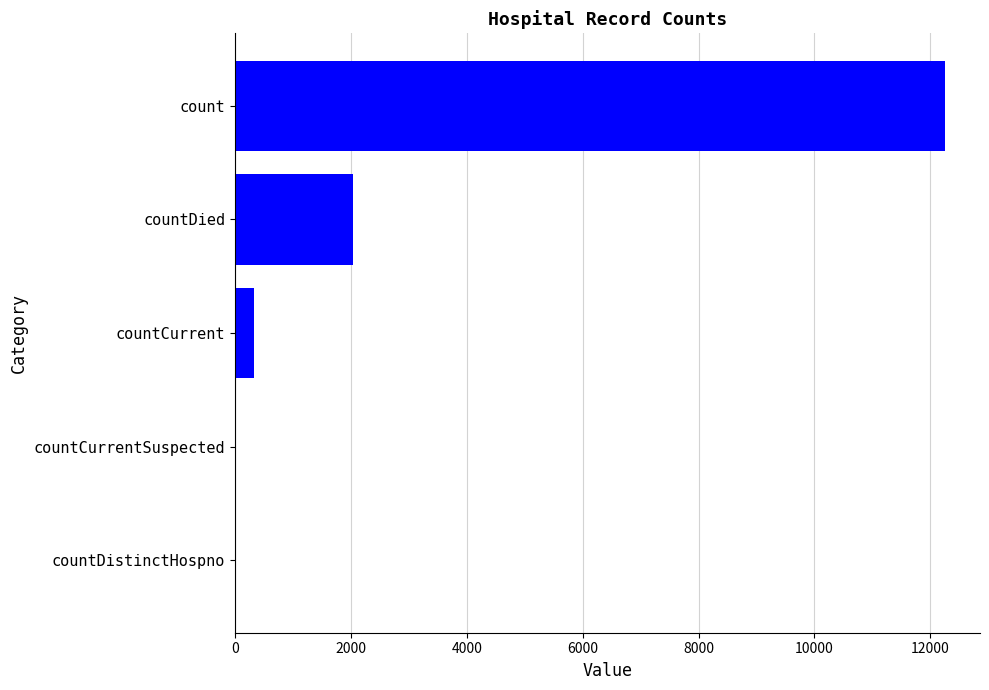

Are the bars horizontal?

Yes